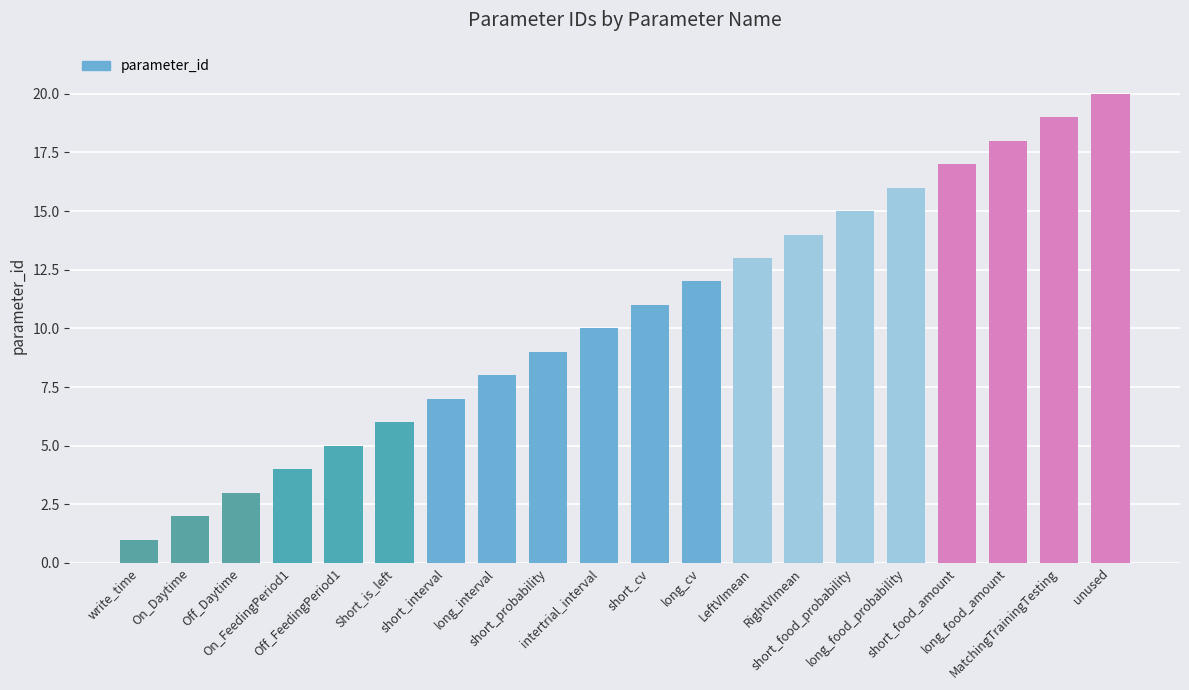

How many categories are shown in the chart?

20